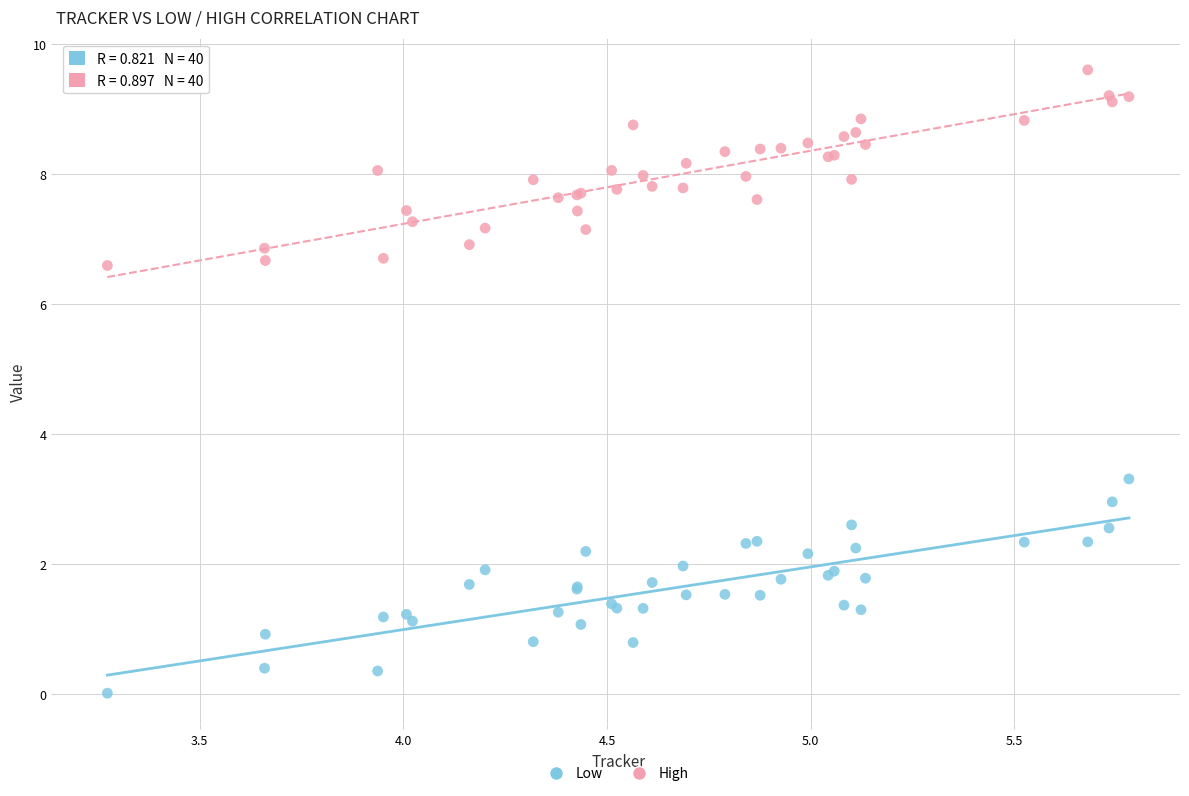

What are all the series names shown in the legend?

Low, High